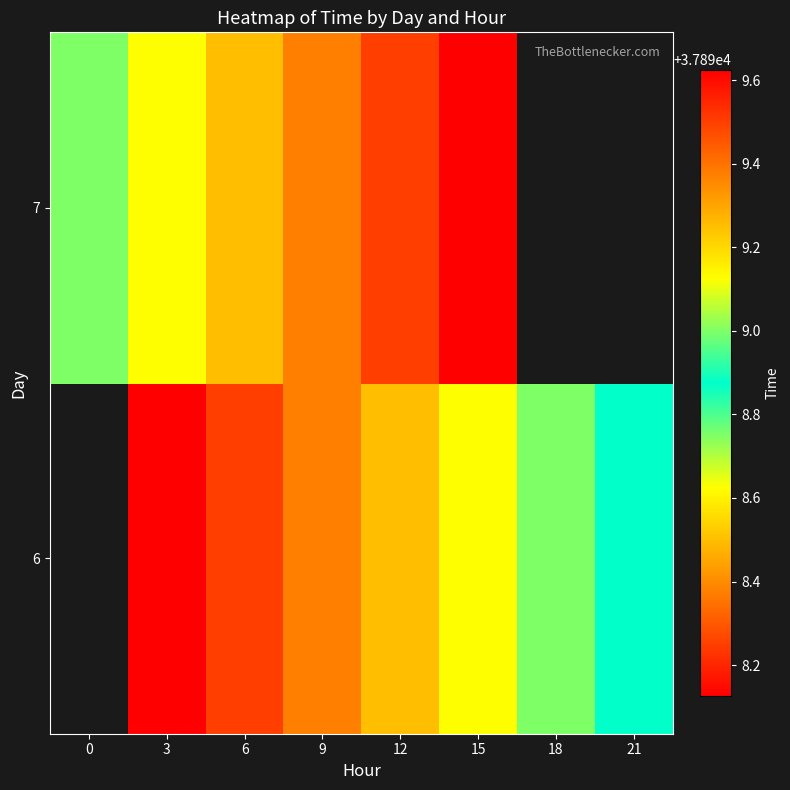

What is the total value across all series at 15?

75798.2